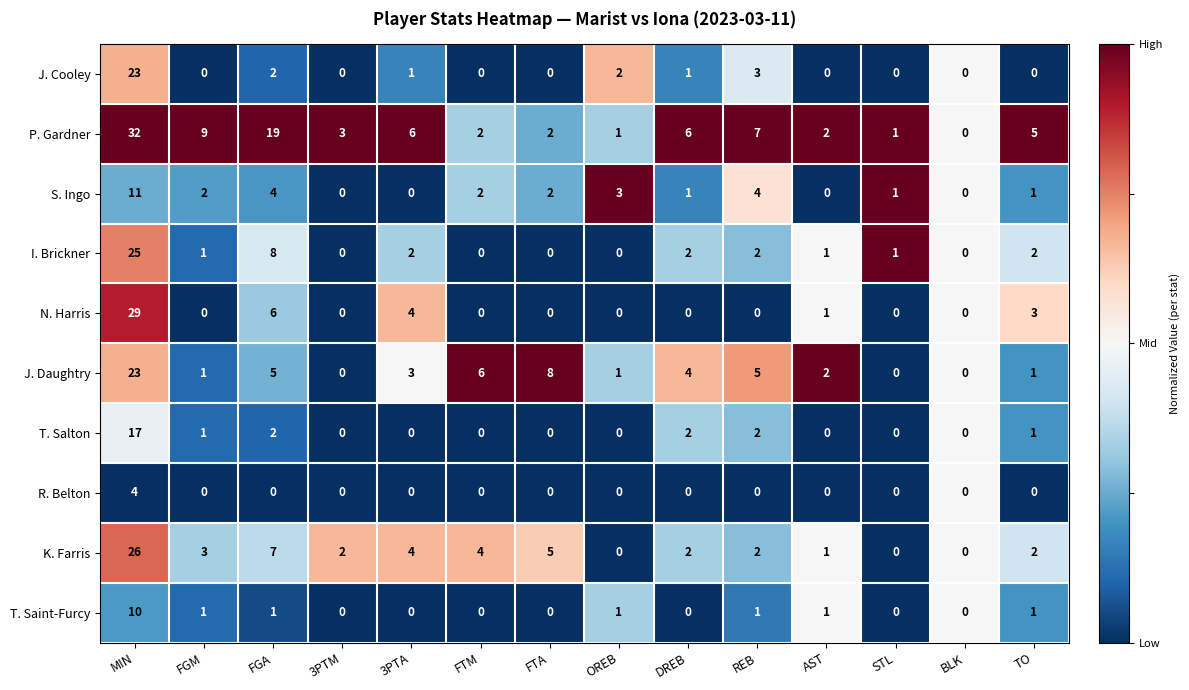

At which label does T. Saint-Furcy reach its peak?

MIN